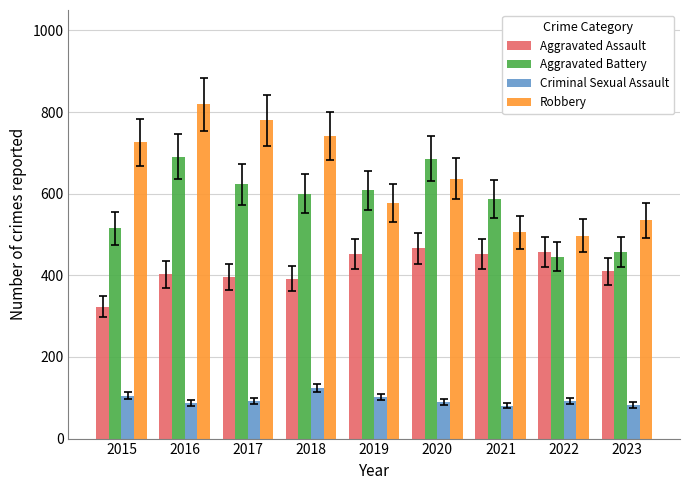

Where is Aggravated Battery nearest to the value 568?

2021